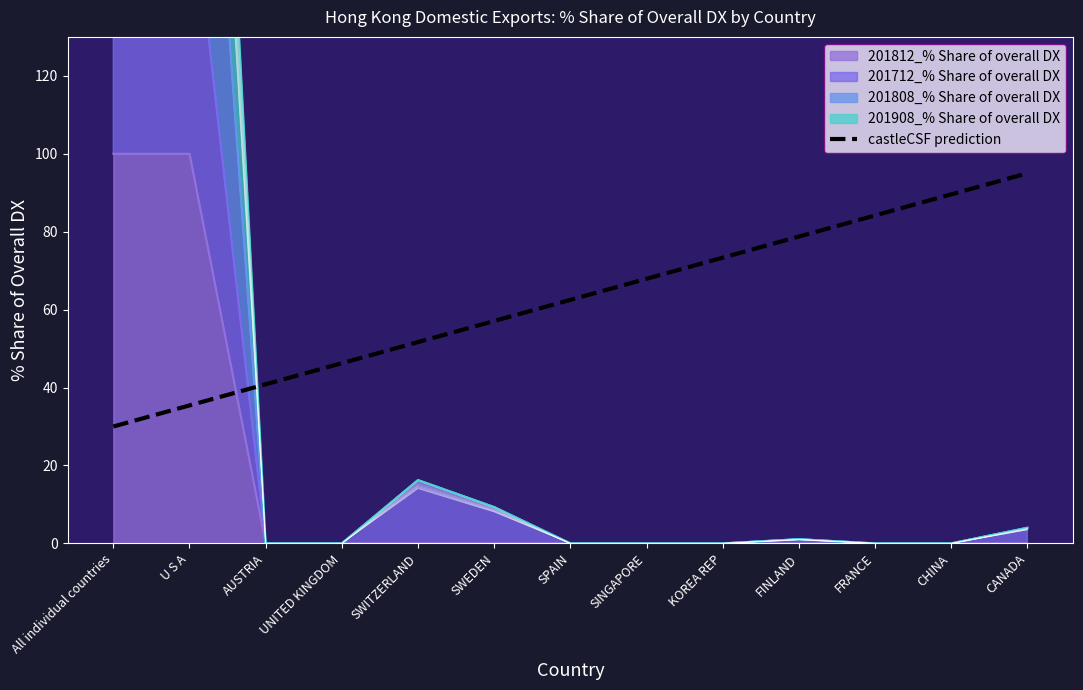

What is the value of the 2nd point from the left?

35.4